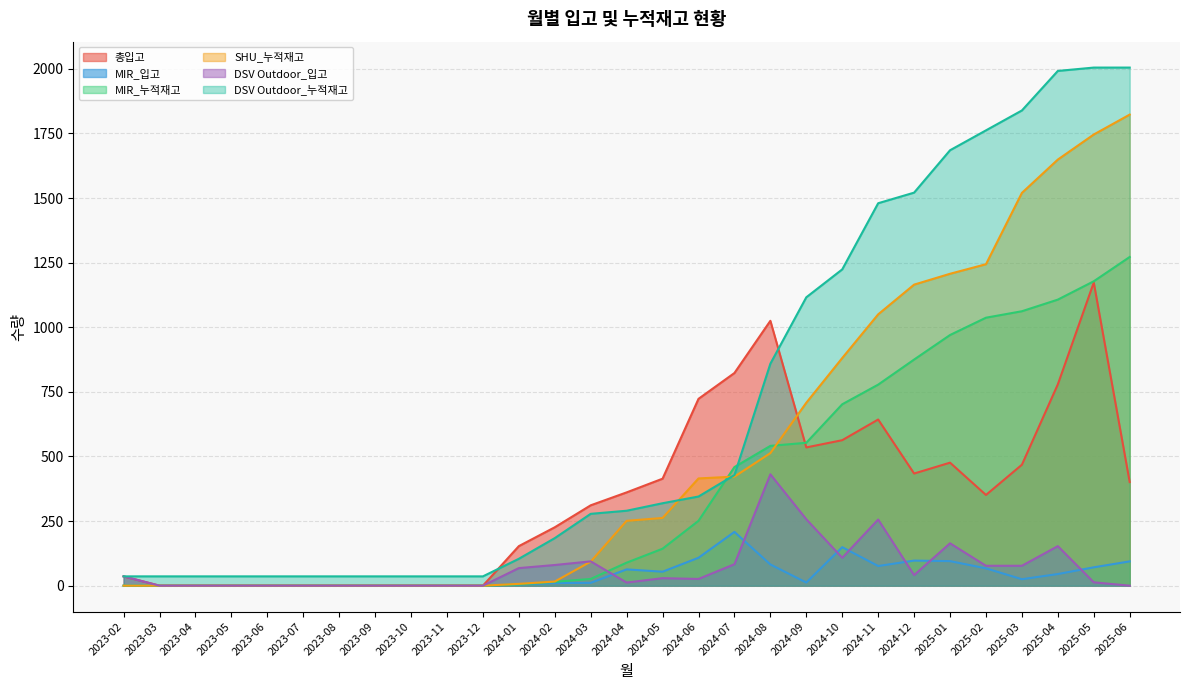

Which has a higher value, 2023-05 or 2024-12?

2024-12